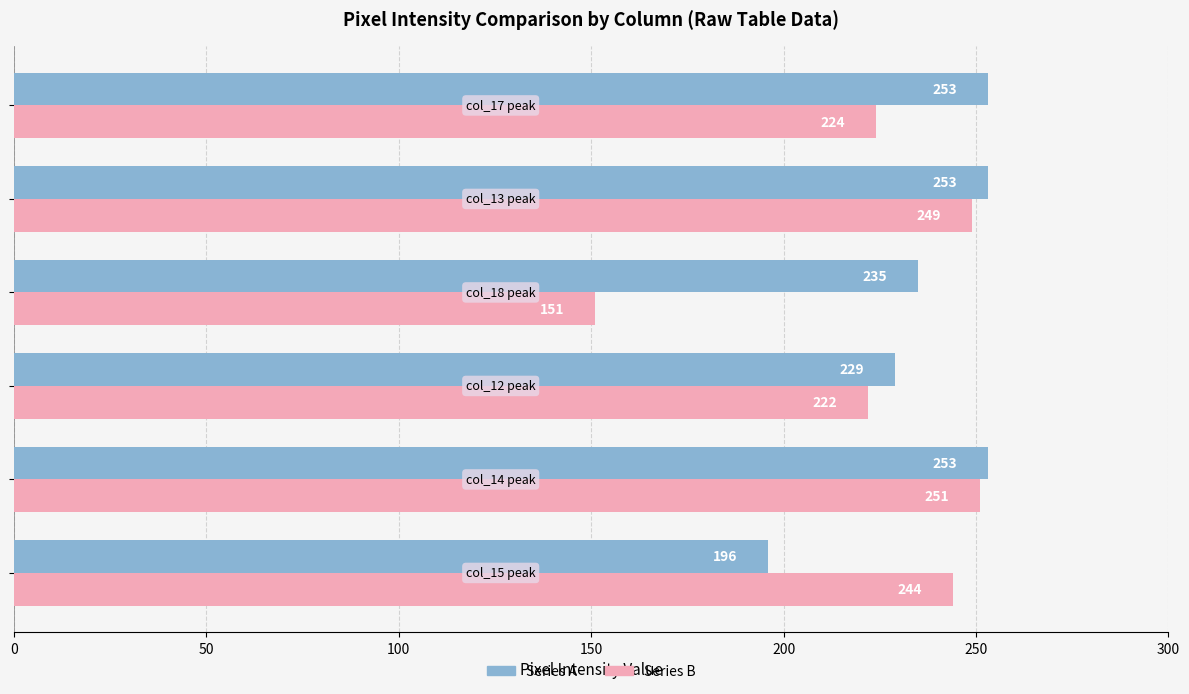

At how many categories does at least one series exceed 161?

6